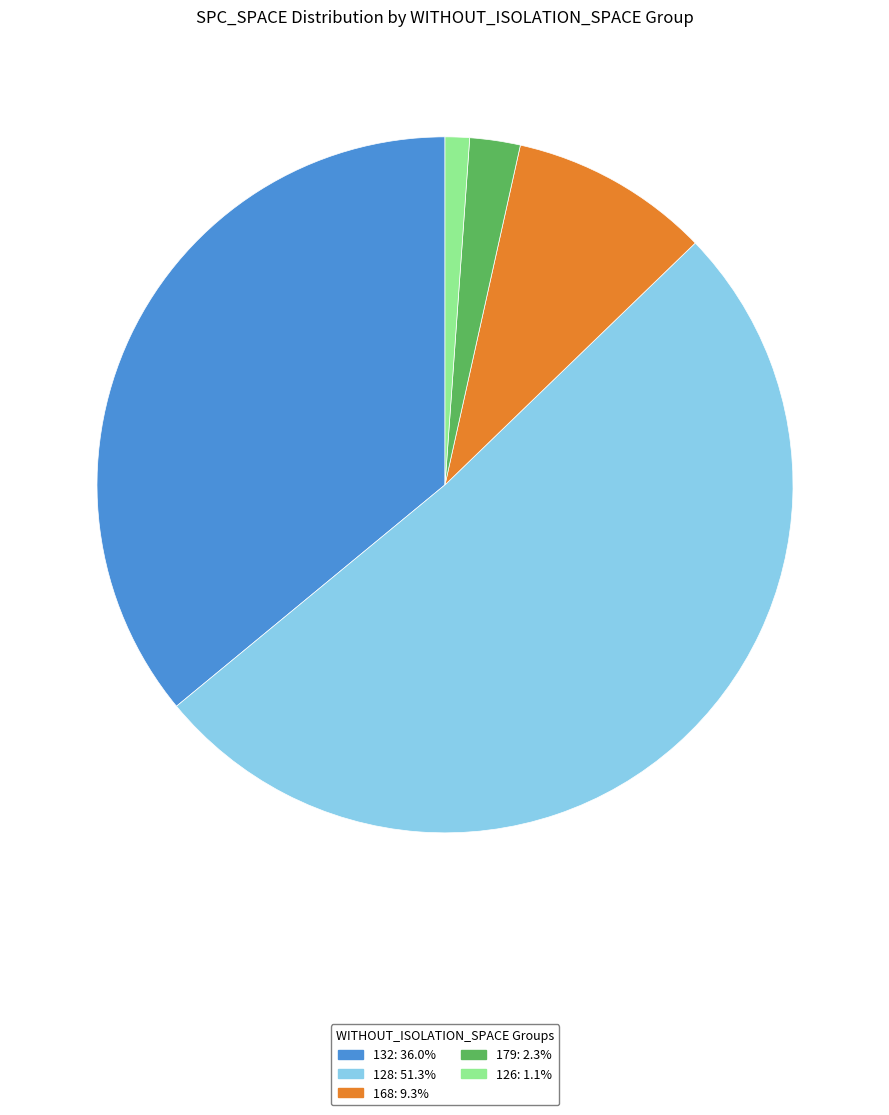

Is there a majority slice in this chart?

Yes